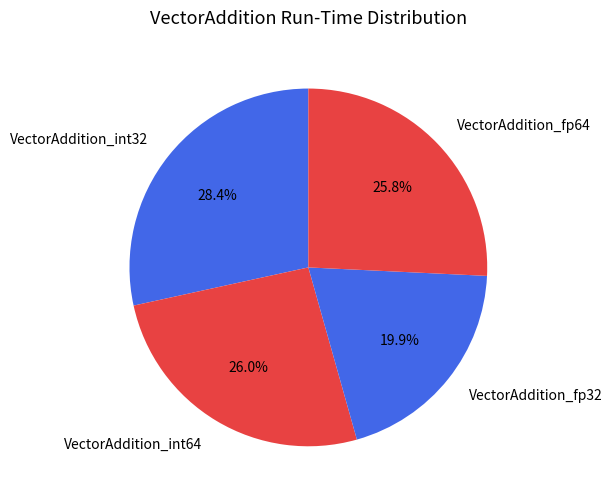

Which has a higher value, VectorAddition_fp32 or VectorAddition_int32?

VectorAddition_int32